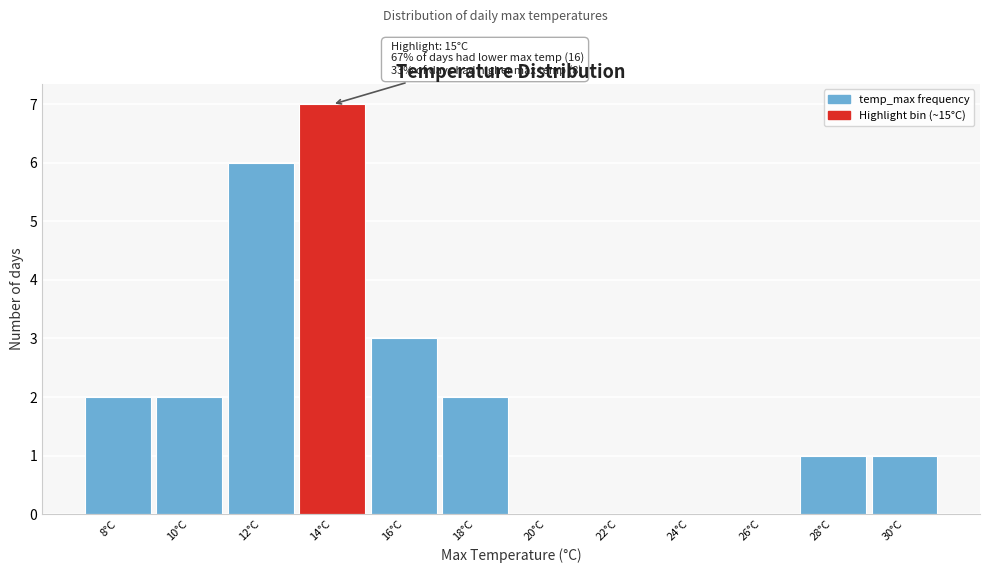

Reading right to left, list all the values displayed in this chart.

30°C=1	28°C=1	26°C=0	24°C=0	22°C=0	20°C=0	18°C=2	16°C=3	14°C=7	12°C=6	10°C=2	8°C=2